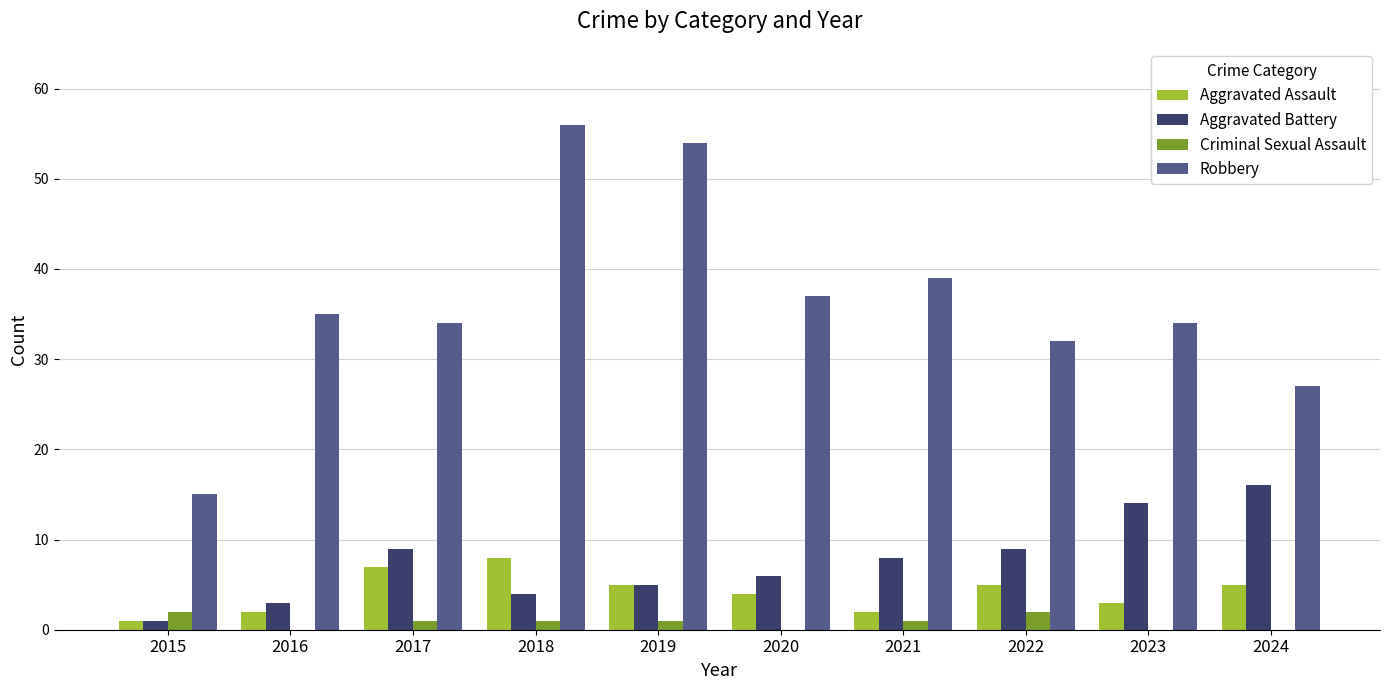

Is it true that Aggravated Assault equals 7 at 2019?

False